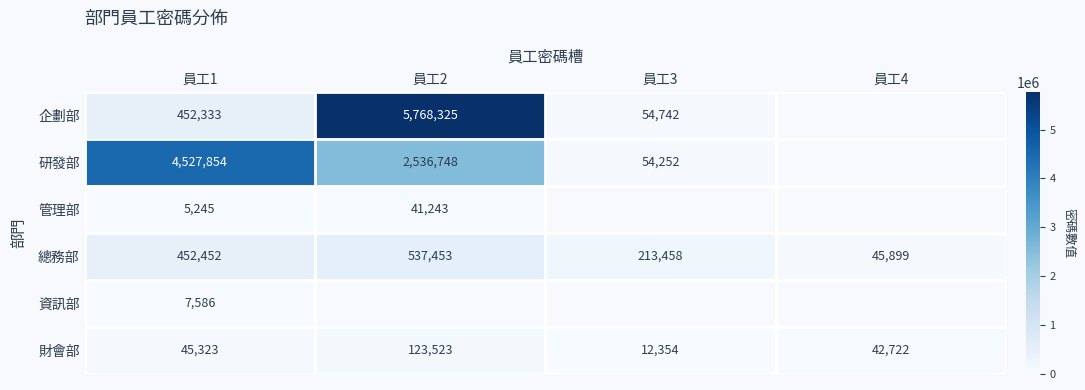

What is the difference between the 財會部 values at 員工4 and 員工1?

2601